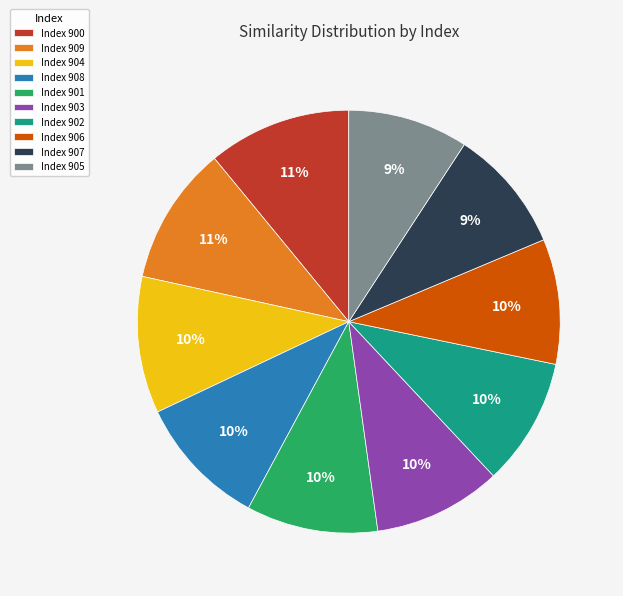

How many slices are in this pie chart?

10